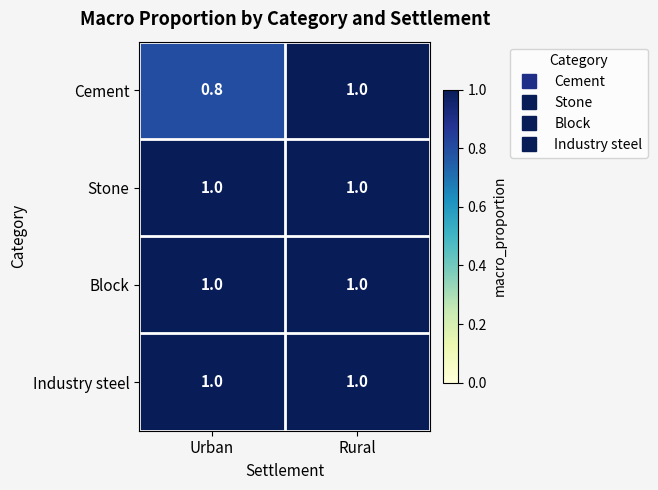

The value of Industry steel at Rural is 0.6. True or false?

False